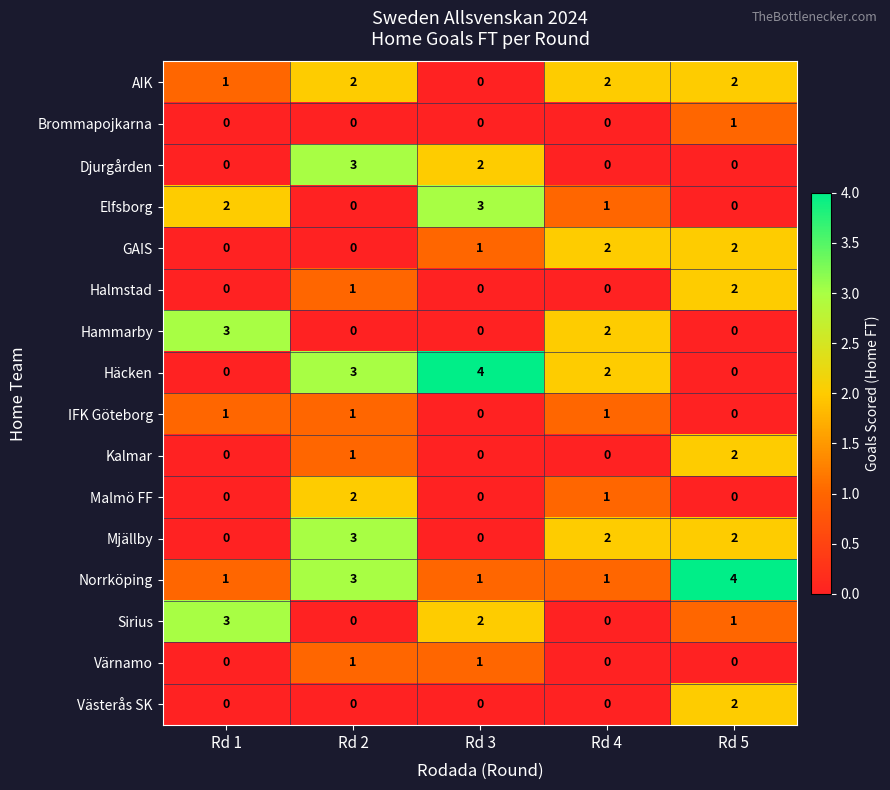

What is the difference between the maximum and minimum values in the Sirius series?

3